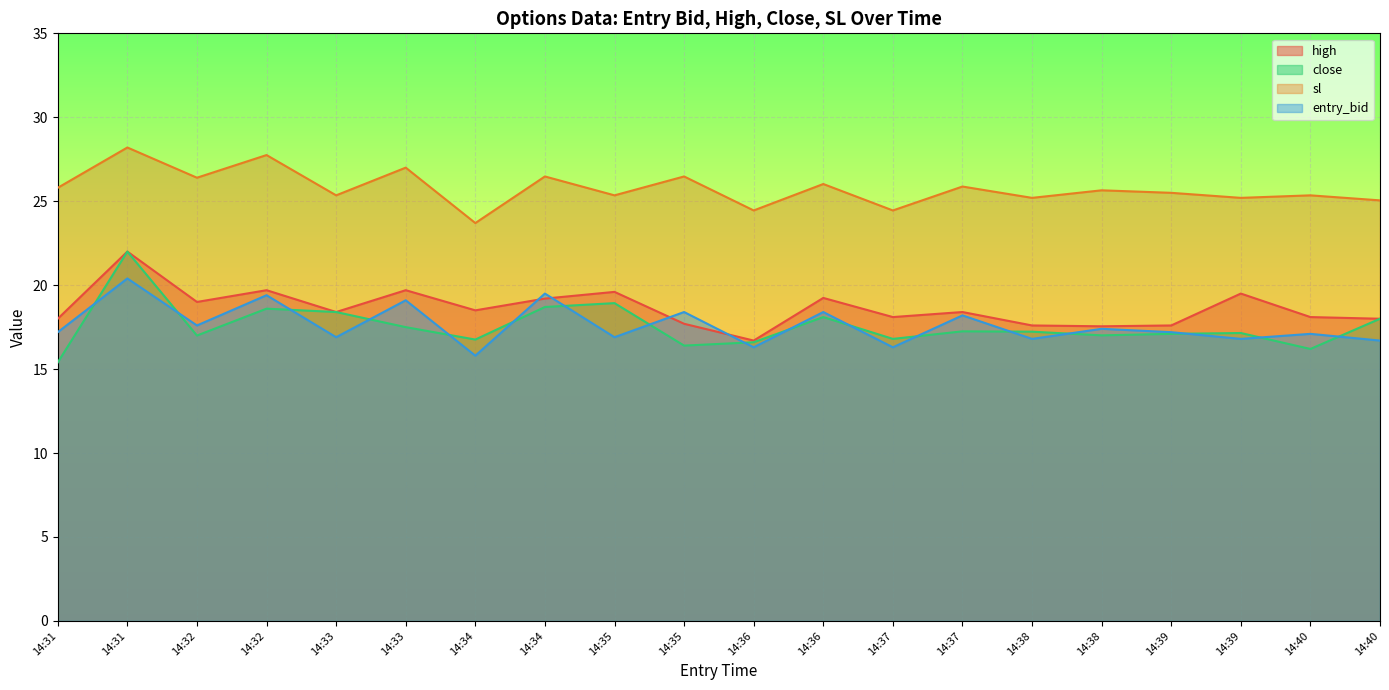

What is the difference between the maximum and minimum values in the high series?

5.3